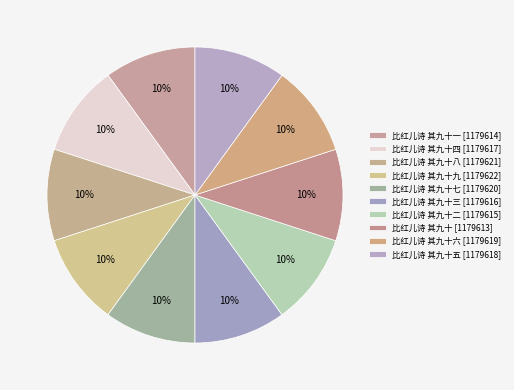

Which category has the biggest portion of the pie?

比红儿诗 其九十九